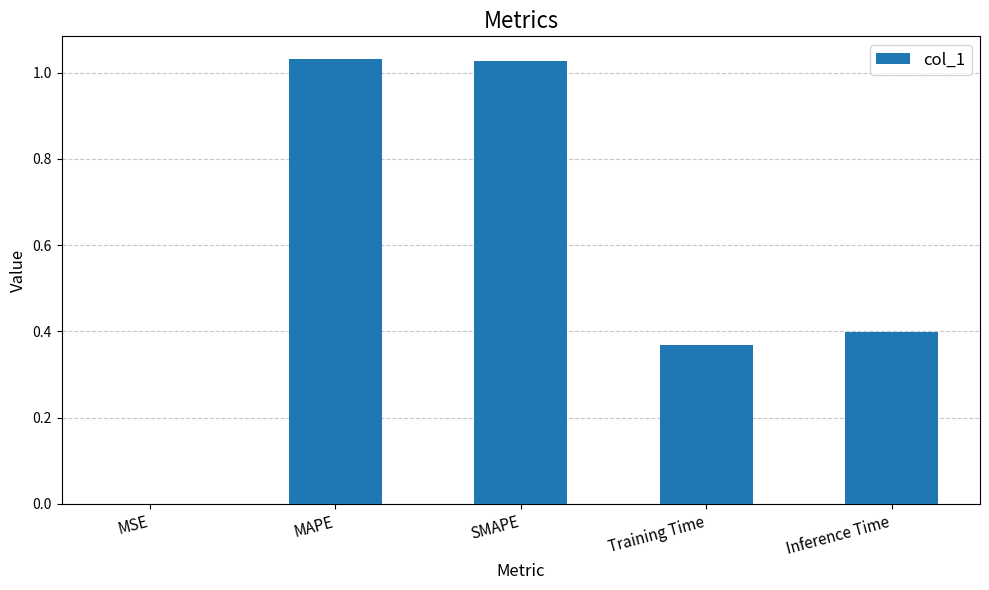

Which has a higher value, Inference Time or SMAPE?

SMAPE